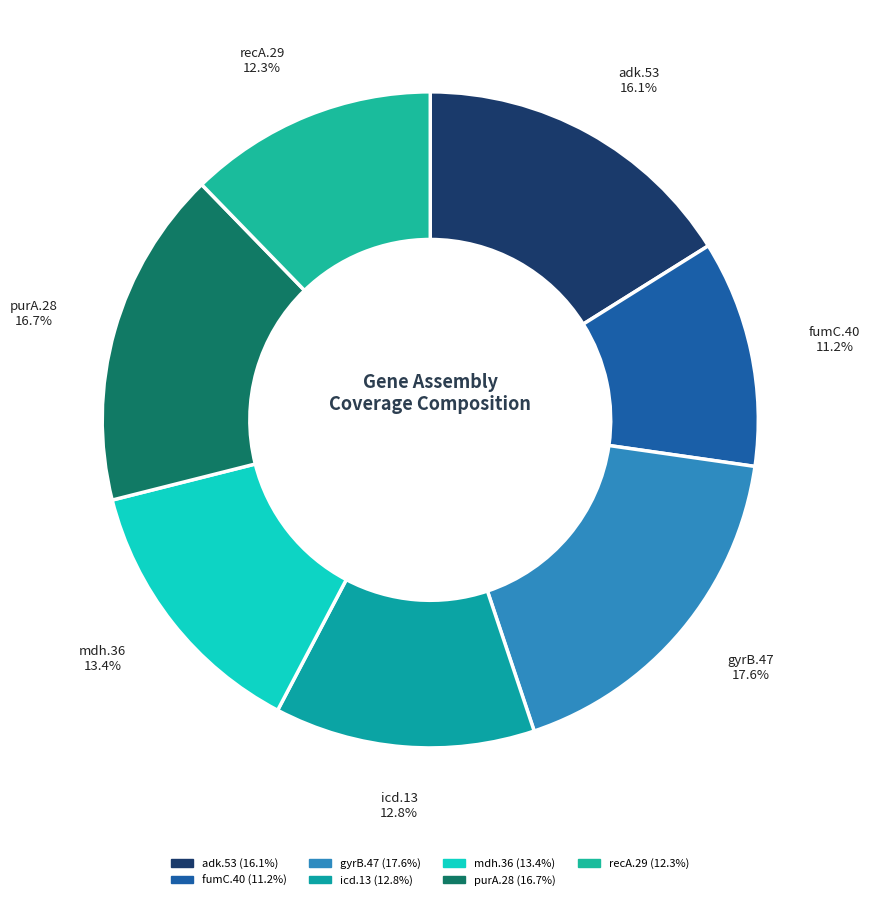

True or false: purA.28 accounts for 6% of the total.

False